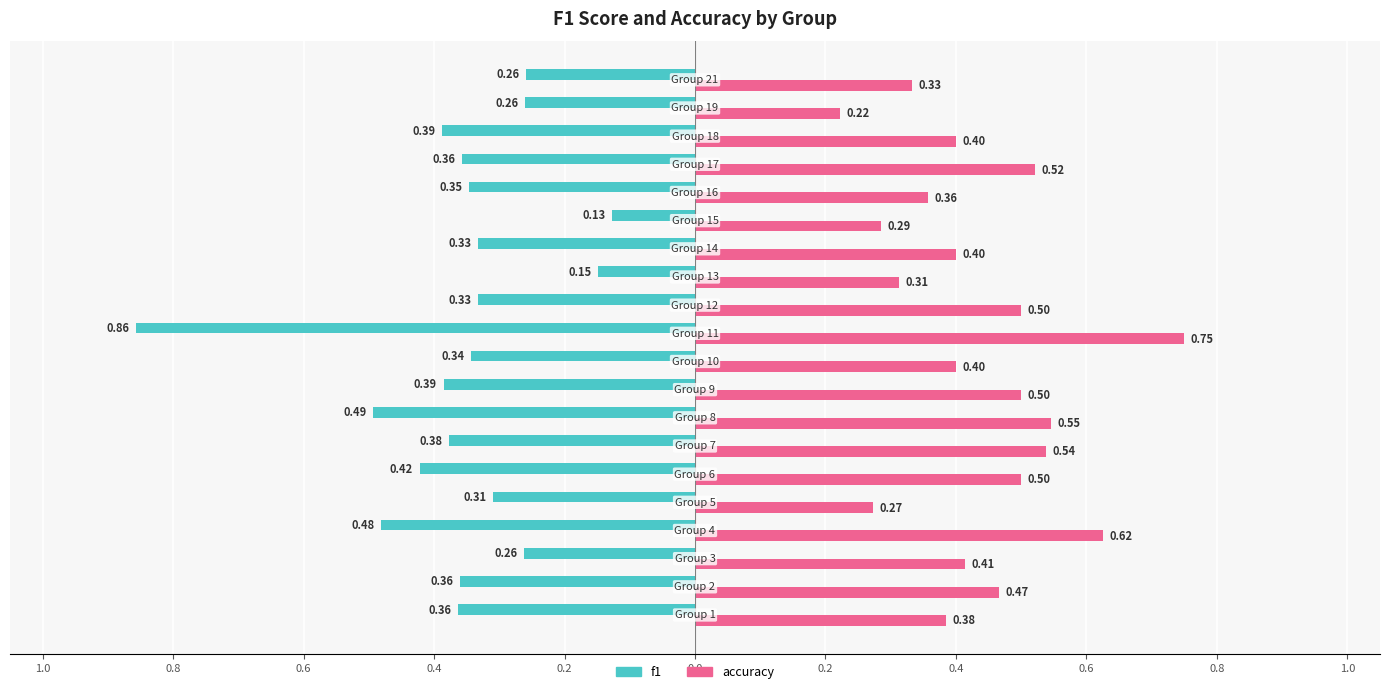

Reading right to left, transcribe all the data shown in this chart.

f1: -0.3	-0.3	-0.4	-0.4	-0.3	-0.1	-0.3	-0.1	-0.3	-0.9	-0.3	-0.4	-0.5	-0.4	-0.4	-0.3	-0.5	-0.3	-0.4	-0.4
accuracy: 0.3	0.2	0.4	0.5	0.4	0.3	0.4	0.3	0.5	0.8	0.4	0.5	0.5	0.5	0.5	0.3	0.6	0.4	0.5	0.4